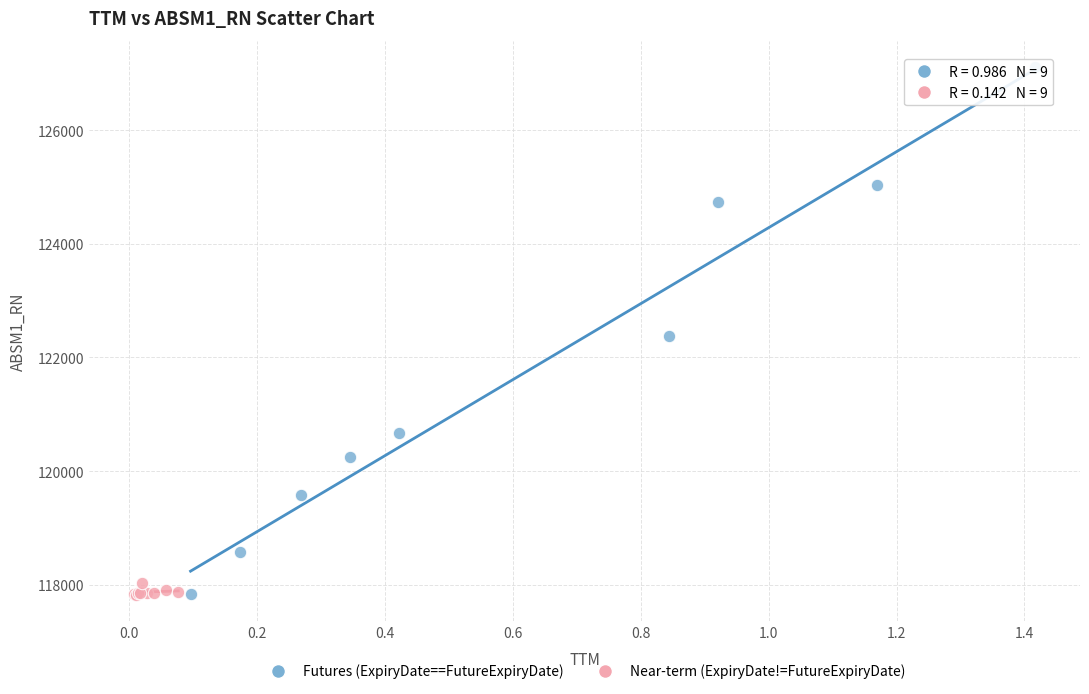

Which series has the widest spread of Y values?

Futures (ExpiryDate==FutureExpiryDate)